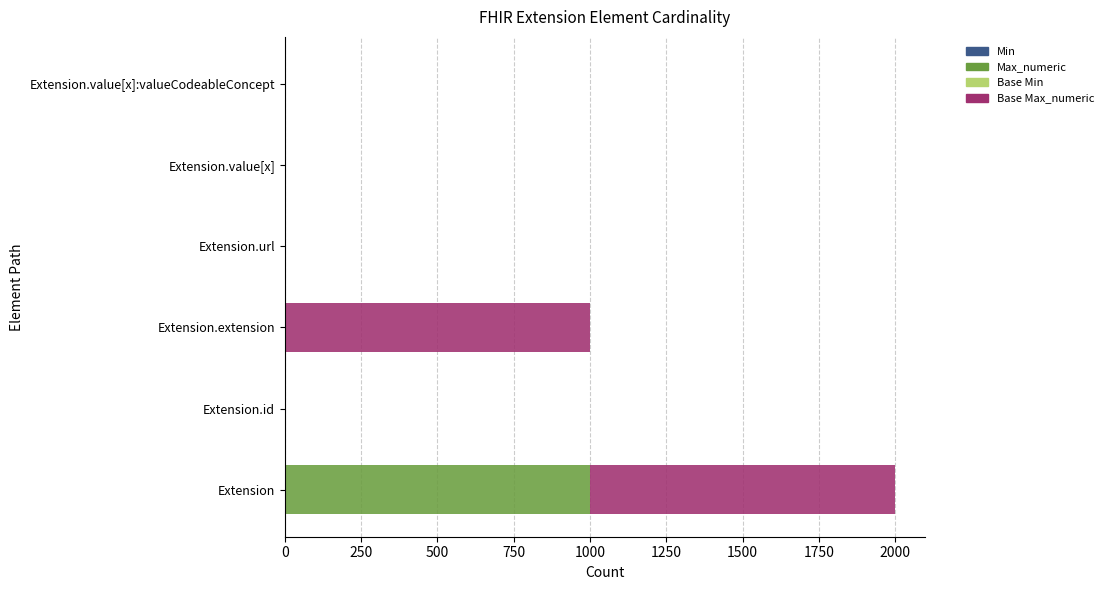

How many distinct data groups are displayed?

4